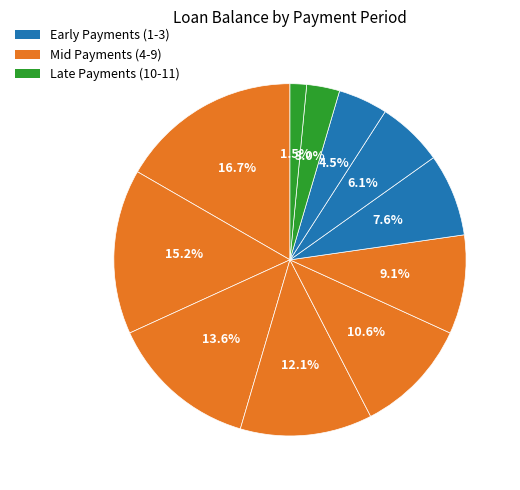

Count the number of slices in the pie.

11